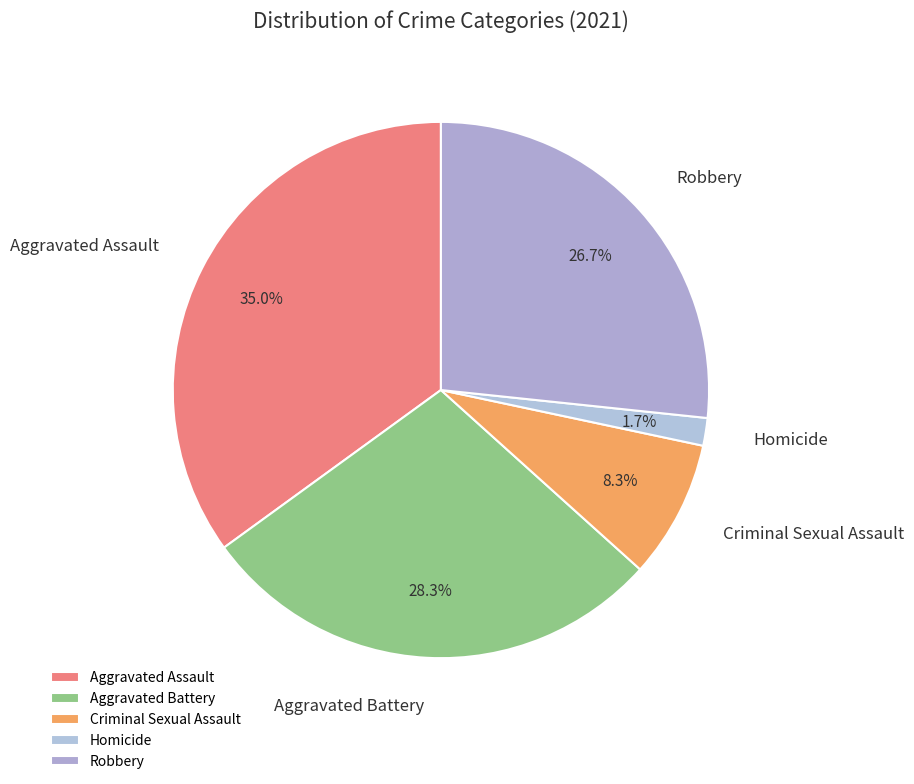

Between Robbery and Aggravated Assault, which is larger?

Aggravated Assault